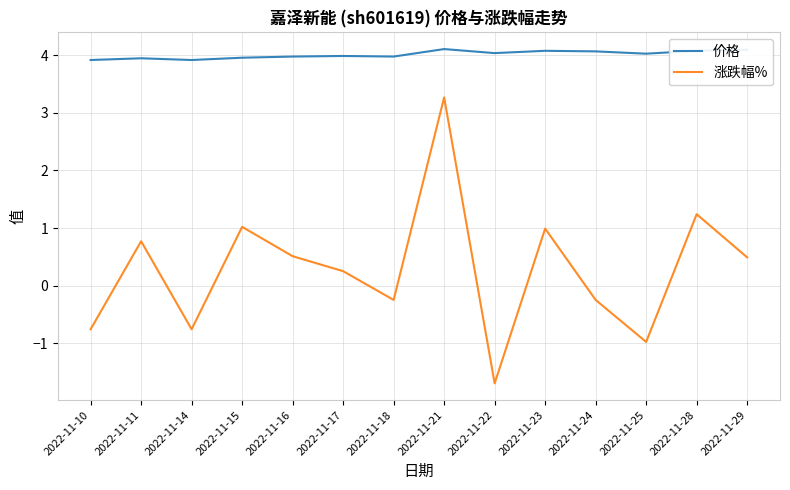

At how many categories does at least one series exceed 2?

14